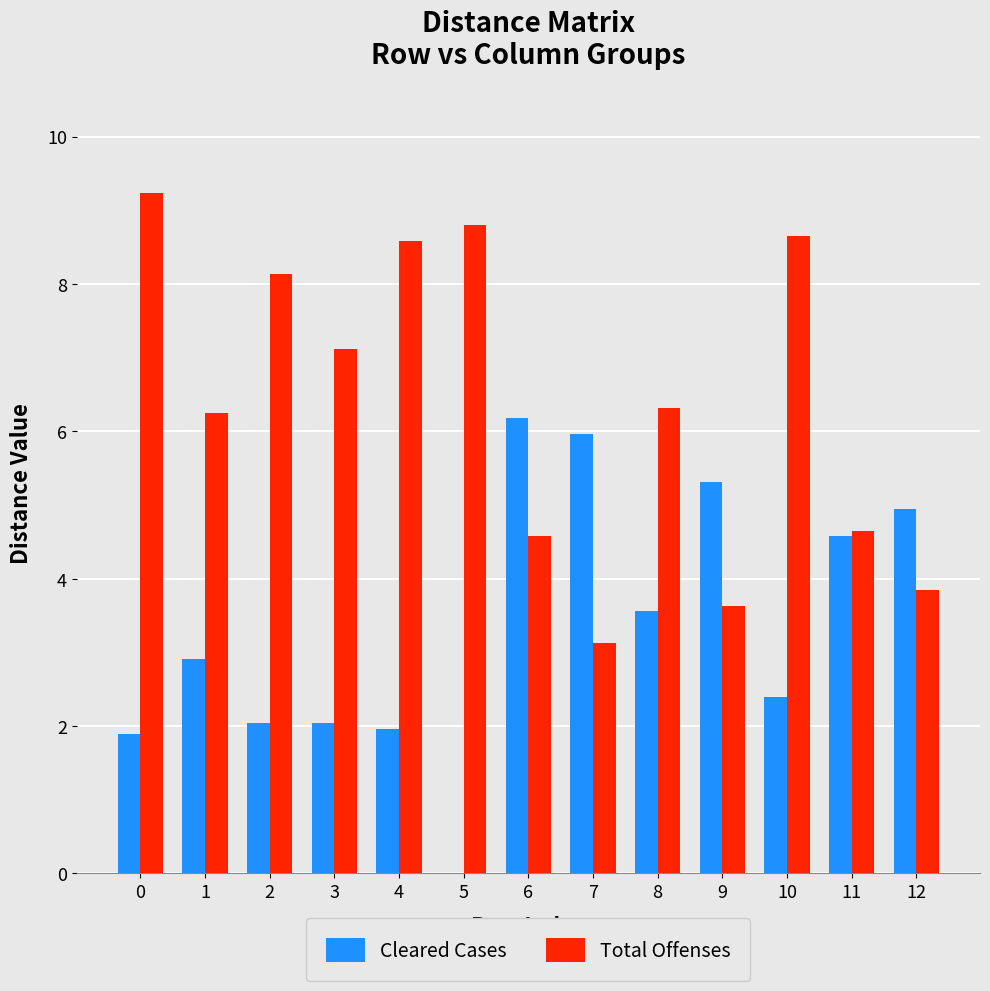

How many groups of bars are there?

13